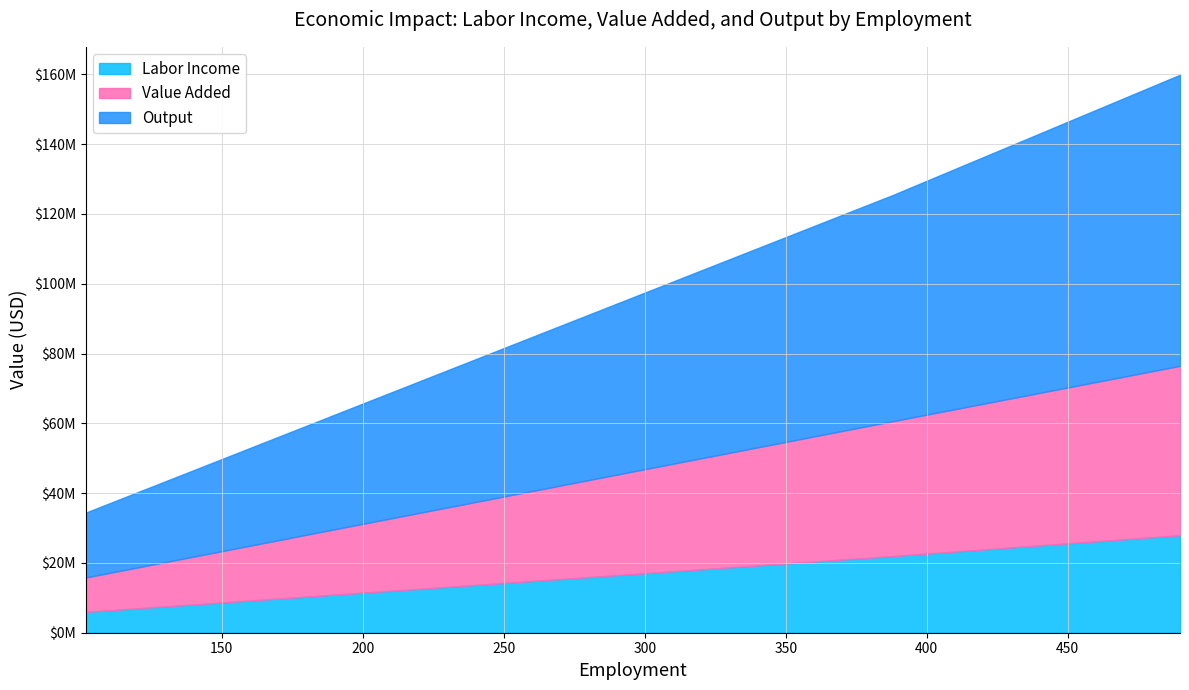

What is the approximate value of Labor Income at 388.0974883447847?

21968611.4